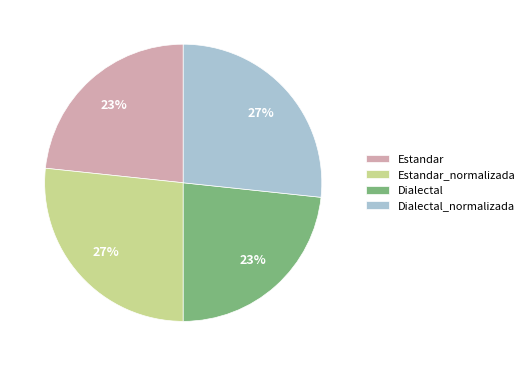

To the nearest percent, what is the average slice percentage?

25%